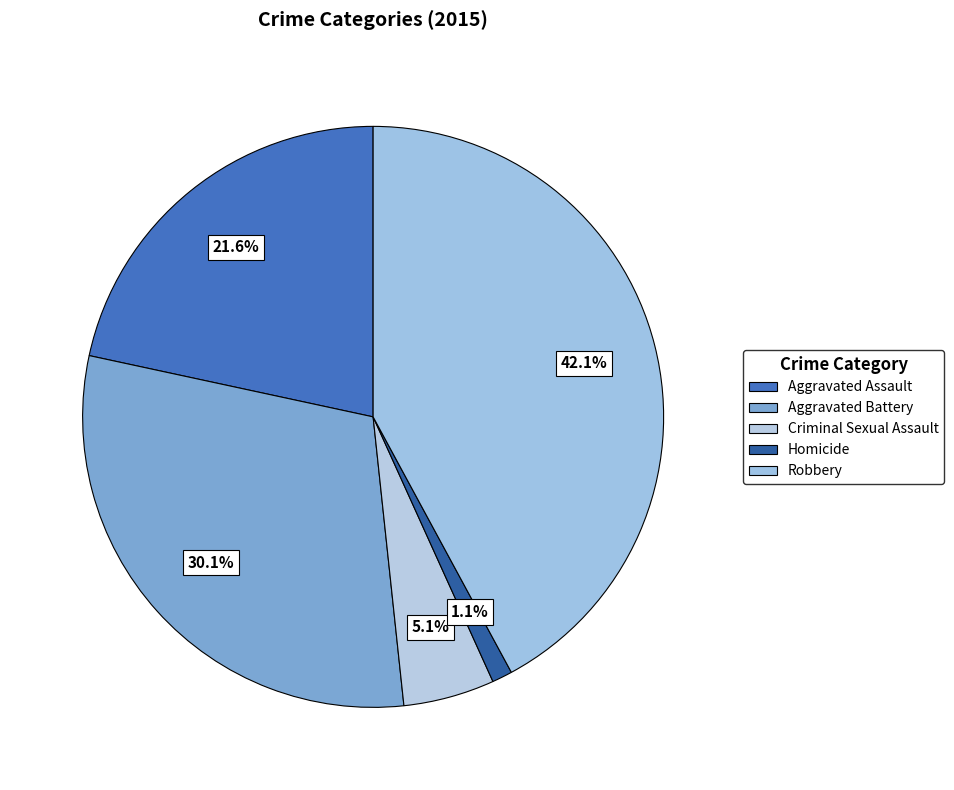

Which category has the biggest portion of the pie?

Robbery